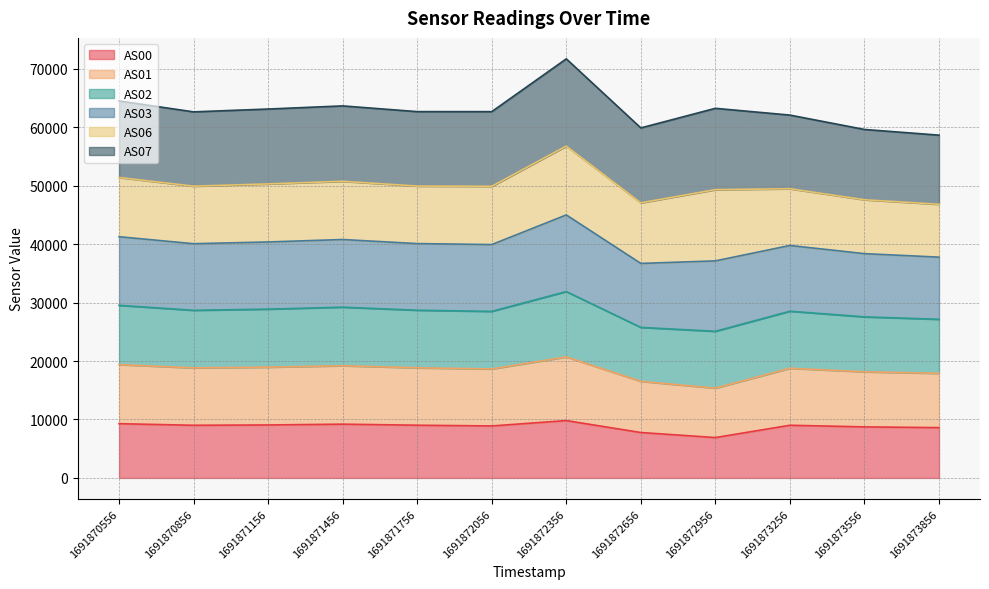

What are all the series names shown in the legend?

AS00, AS01, AS02, AS03, AS06, AS07